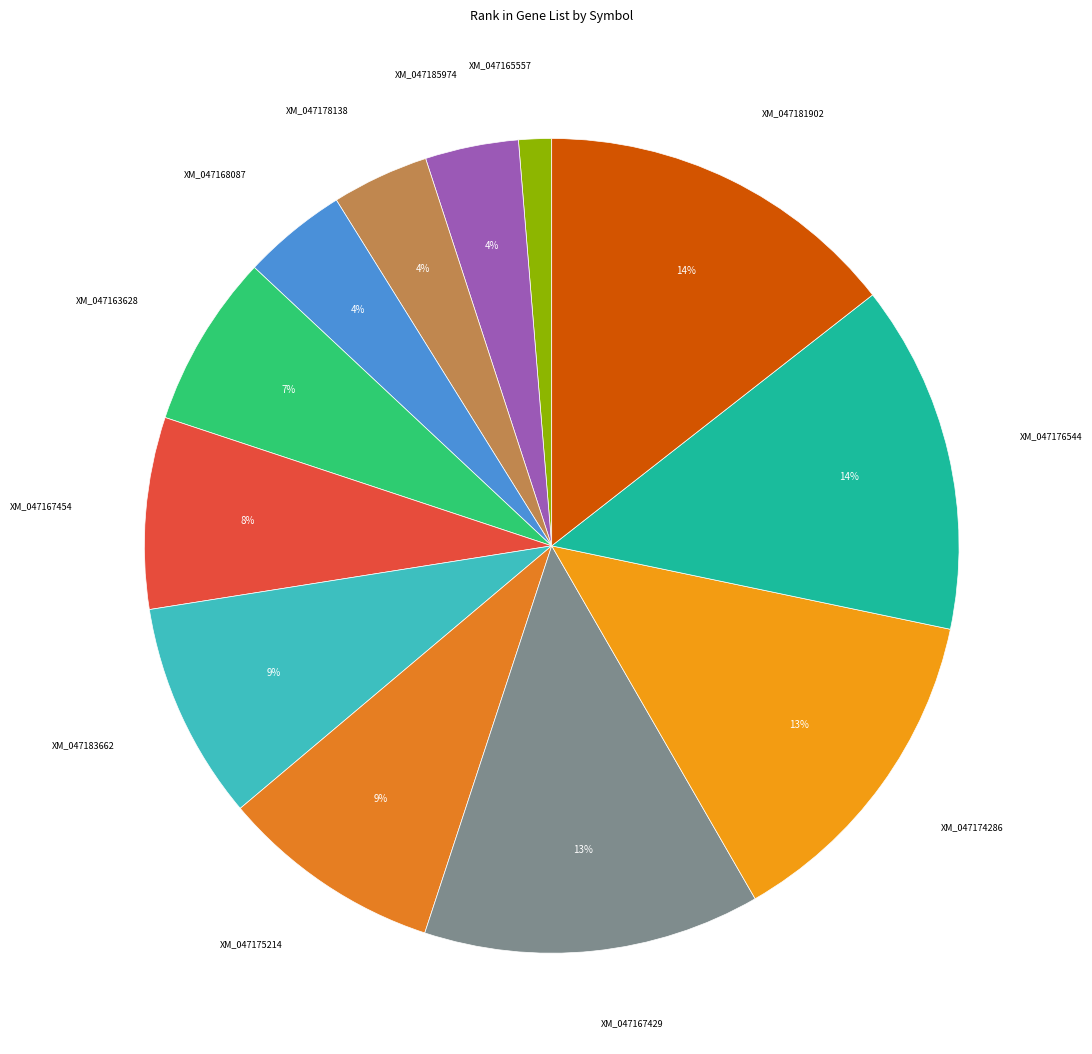

Is it true that XM_047167429 is 21% of the pie?

False